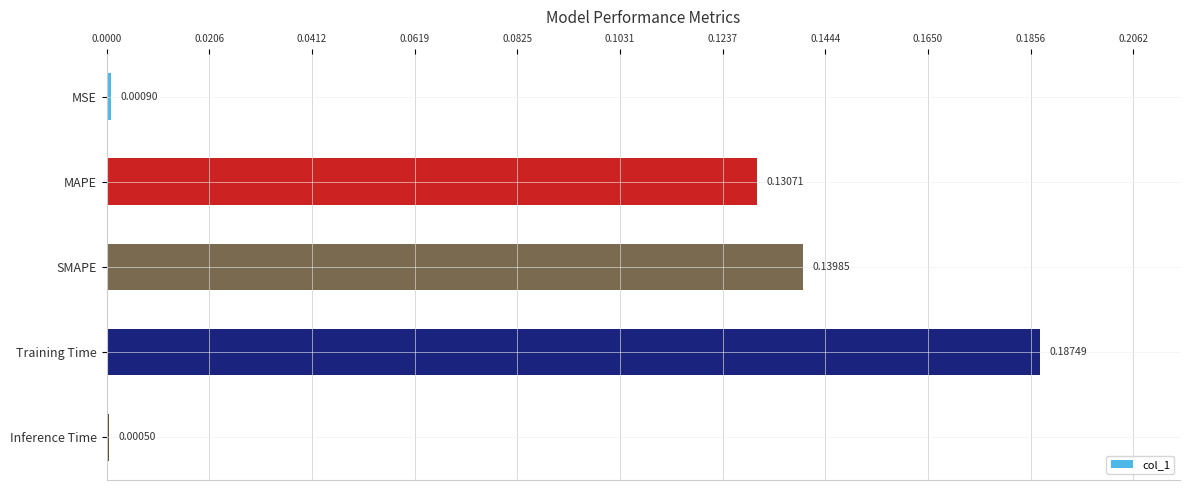

Which label corresponds to the largest value in the chart?

Training Time